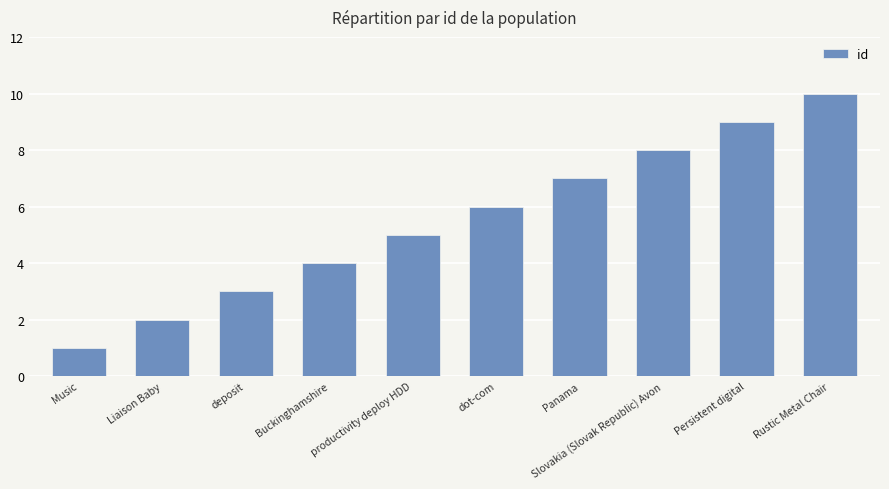

How many data points does each series have?

10